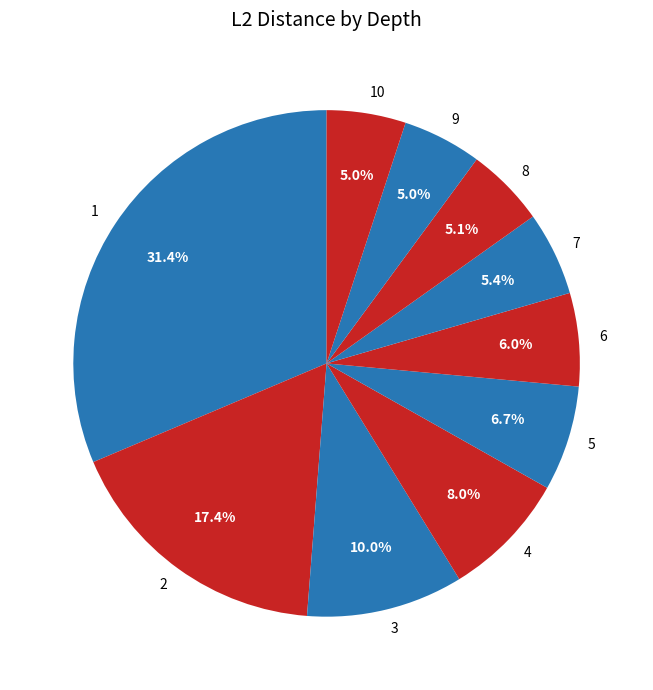

Is there a majority slice in this chart?

No